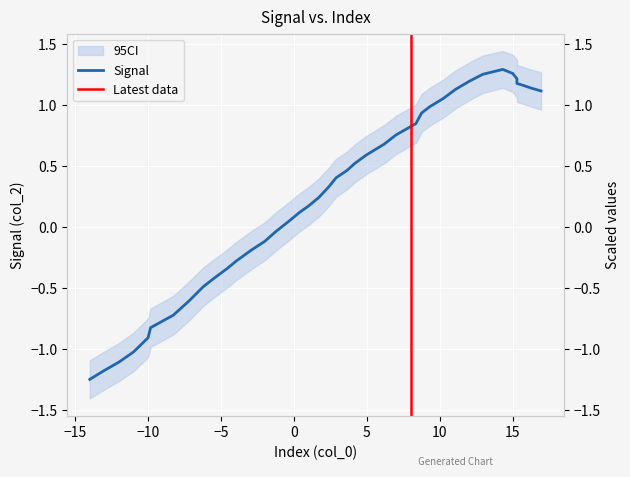

What is the value of the 13th point from the left?

-0.2